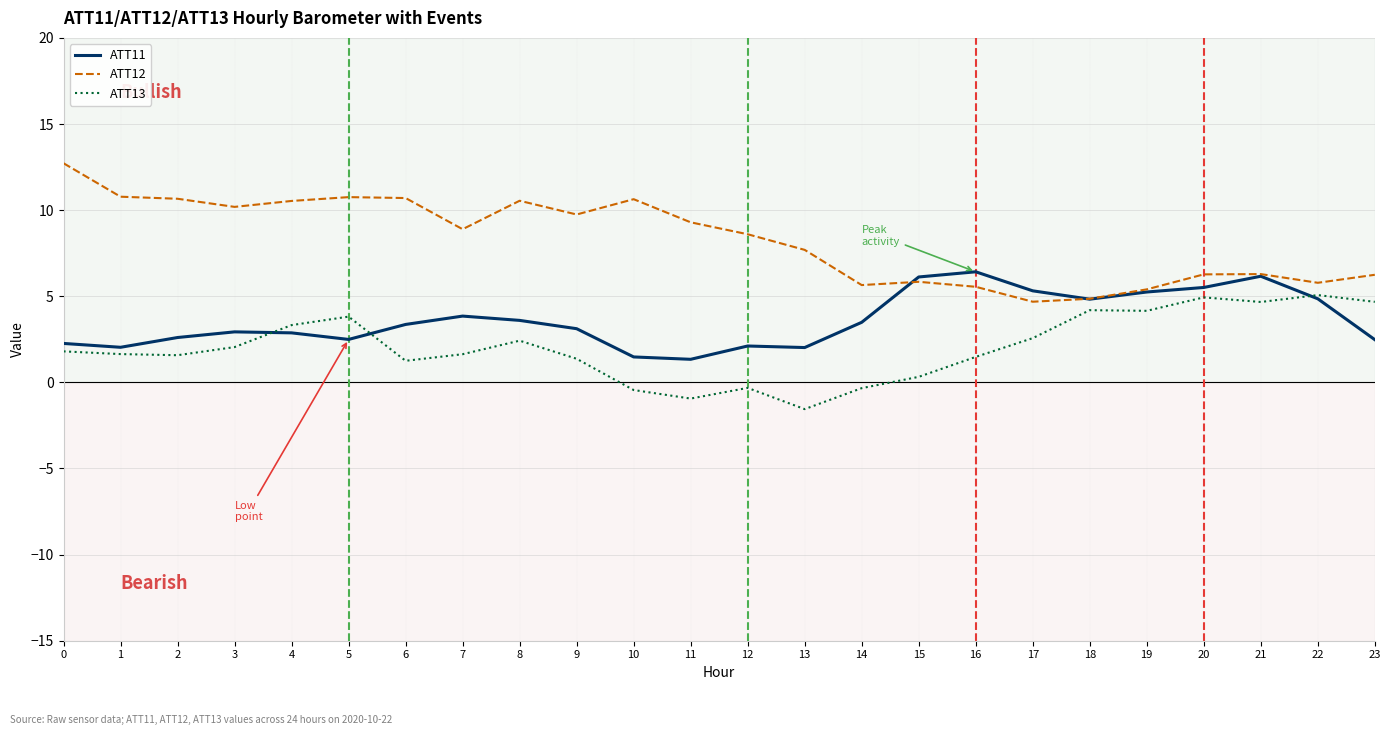

At which category does the chart reach its minimum across all series?

13